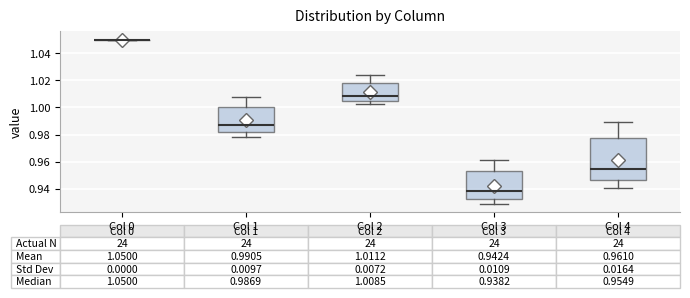

Comparing the boxes themselves (not the whiskers), which one is the tallest?

Col 4